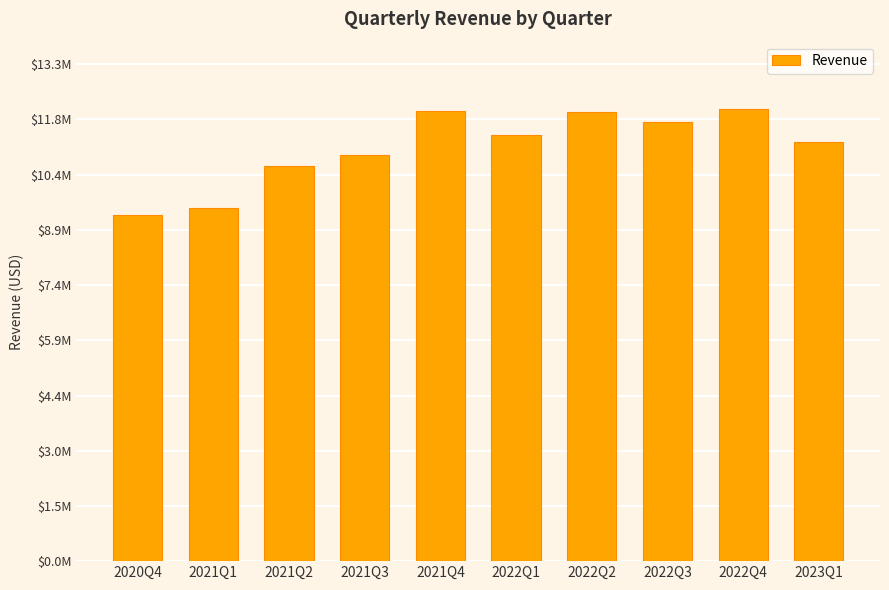

List the labels in order of value, smallest first.

2020Q4, 2021Q1, 2021Q2, 2021Q3, 2023Q1, 2022Q1, 2022Q3, 2022Q2, 2021Q4, 2022Q4